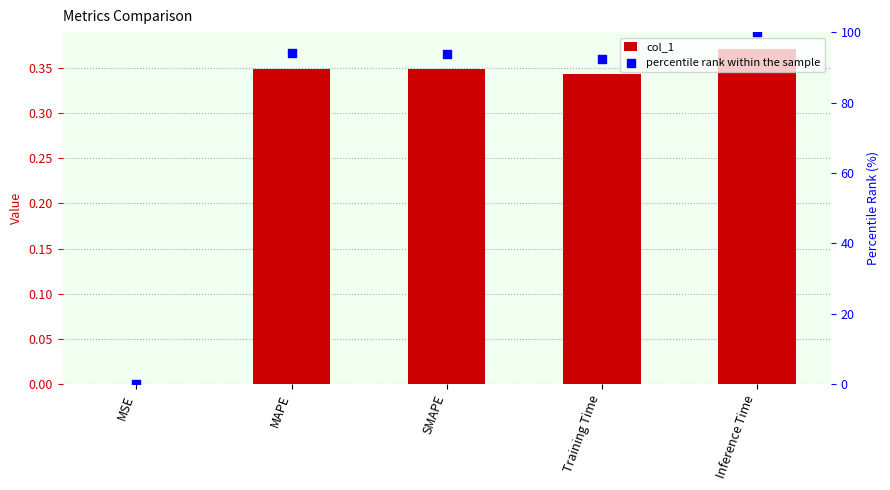

What are all the series names shown in the legend?

col_1, percentile rank within the sample